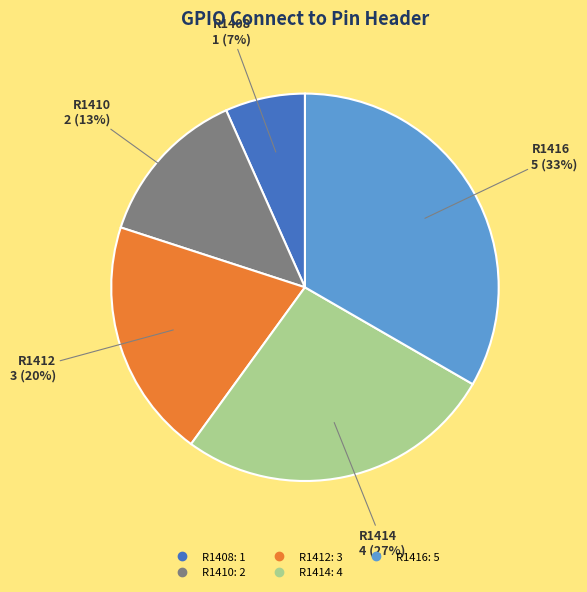

Combined, do R1412 and R1408 account for over 50%?

No